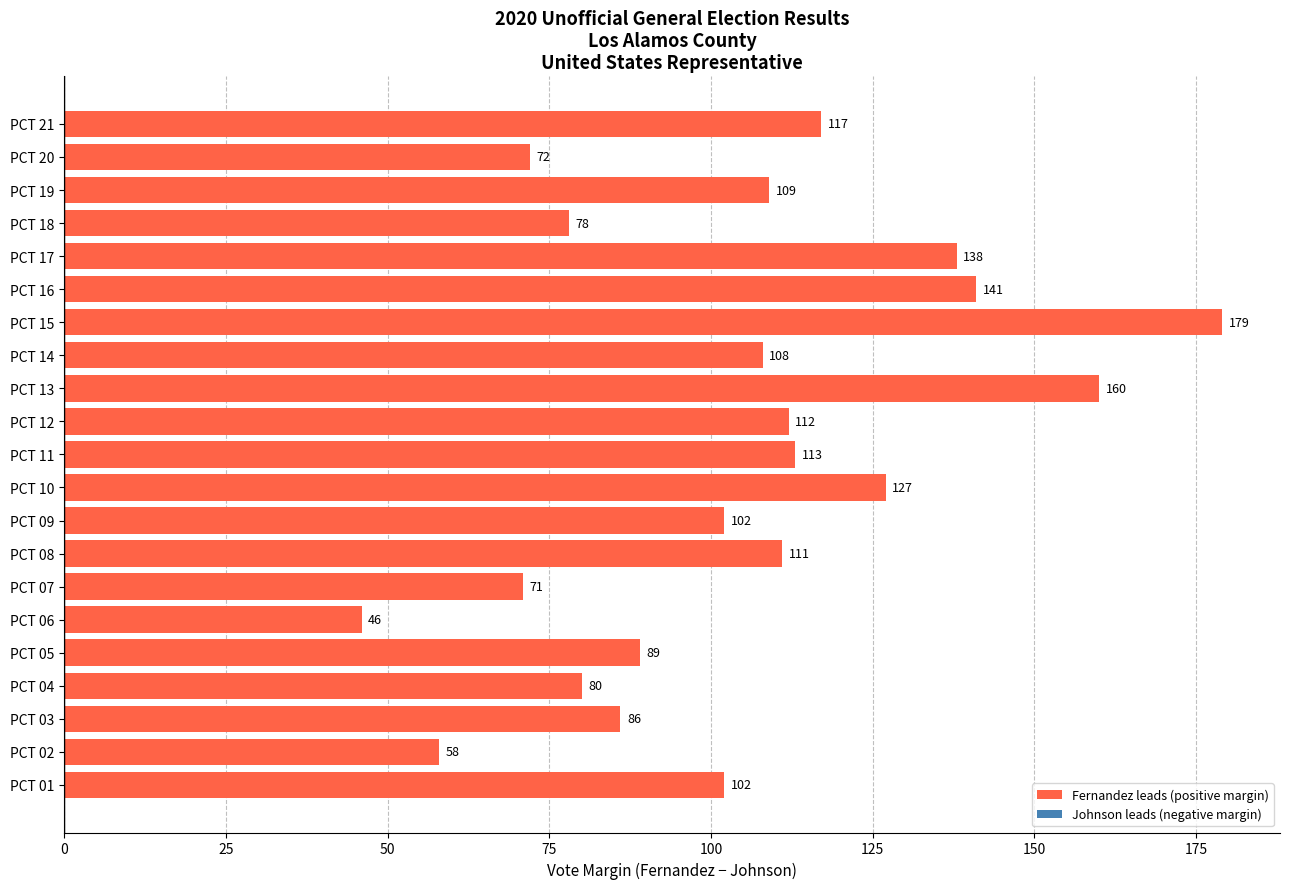

Which category has the highest value across all series?

PCT 15